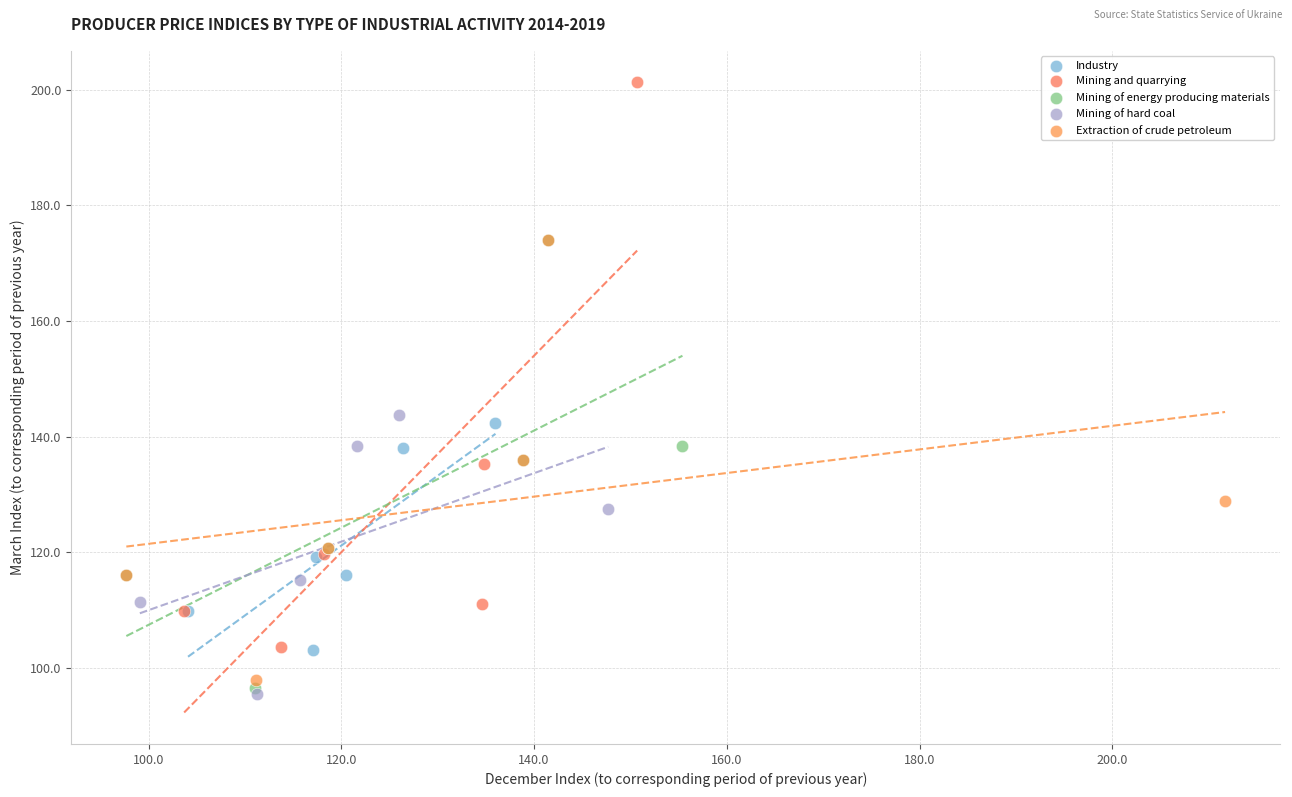

What are all the series names shown in the legend?

Industry, Mining and quarrying, Mining of energy producing materials, Mining of hard coal, Extraction of crude petroleum